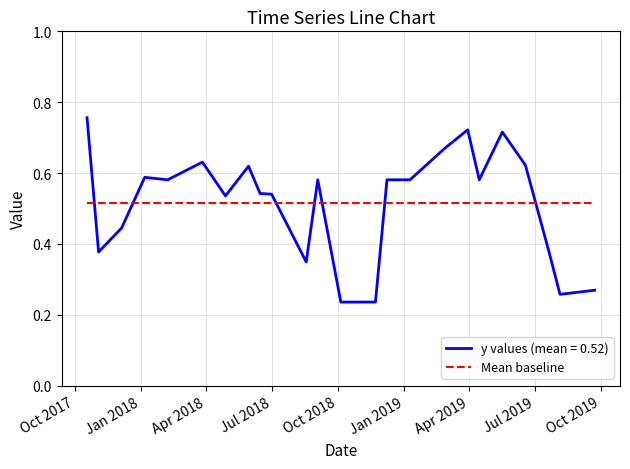

After their last crossing, which series has the higher values: y values (mean = 0.52) or Mean baseline?

Mean baseline